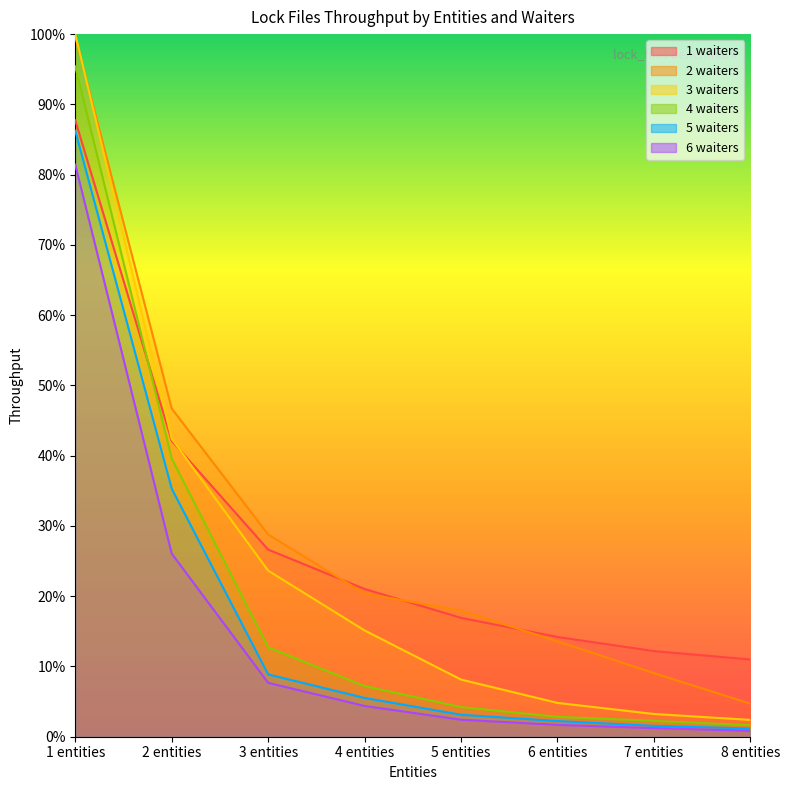

How many values in the 3 waiters series exceed 15?

4